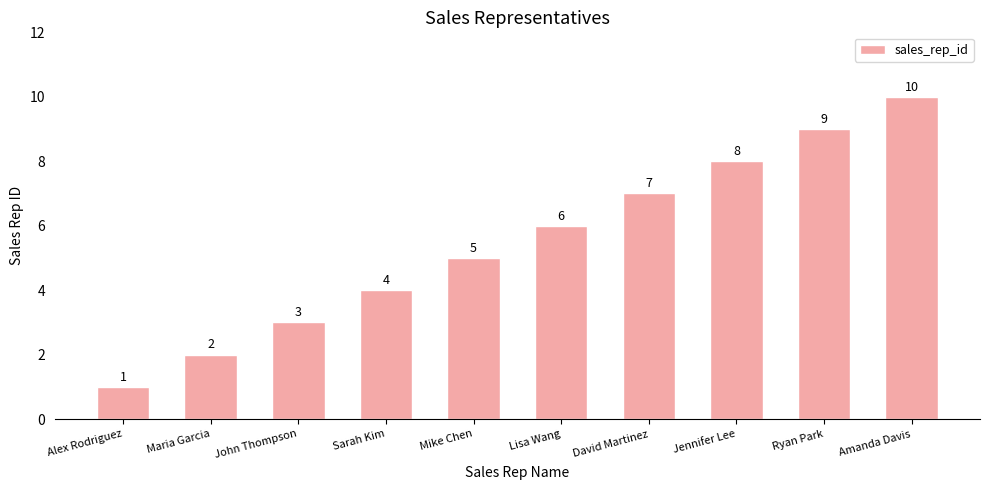

Reading left to right, what are all the values shown in this chart?

1	2	3	4	5	6	7	8	9	10